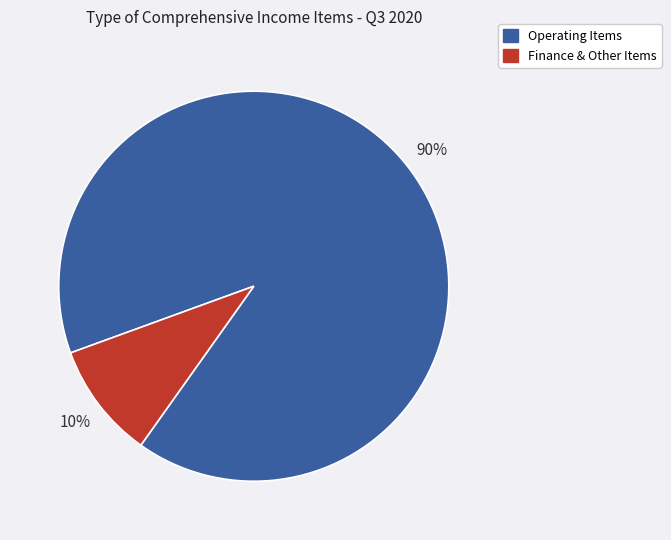

To the nearest percent, what is the average slice percentage?

50%